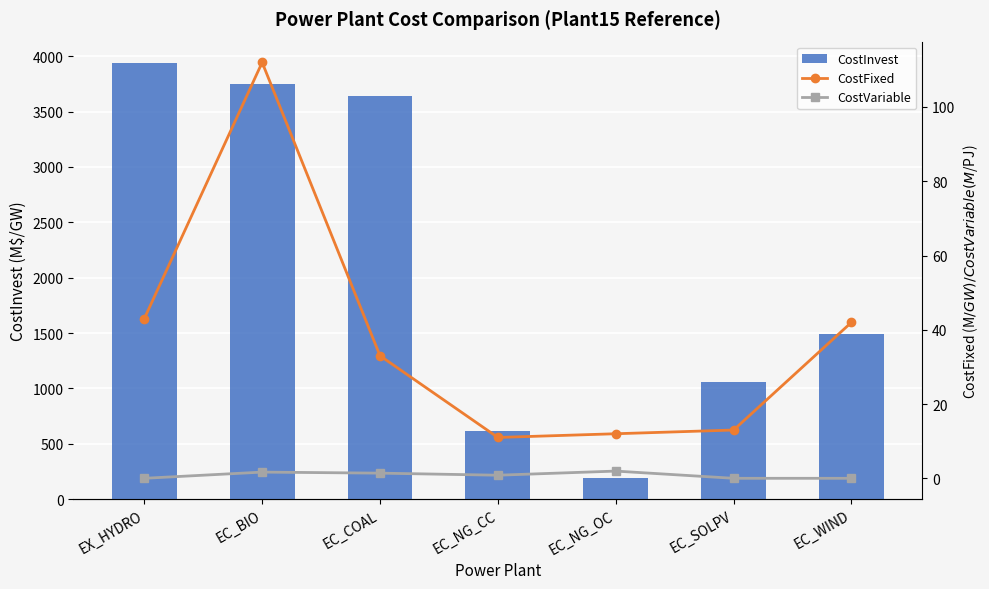

How many values in the CostFixed series exceed 33?

3